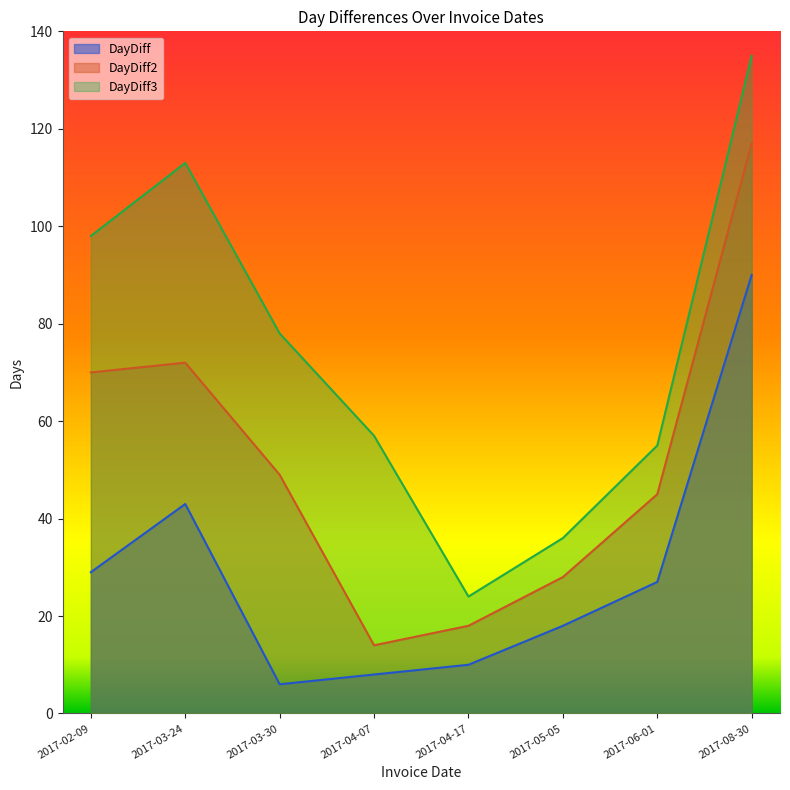

Where is DayDiff2 nearest to the value 65?

2017-02-09